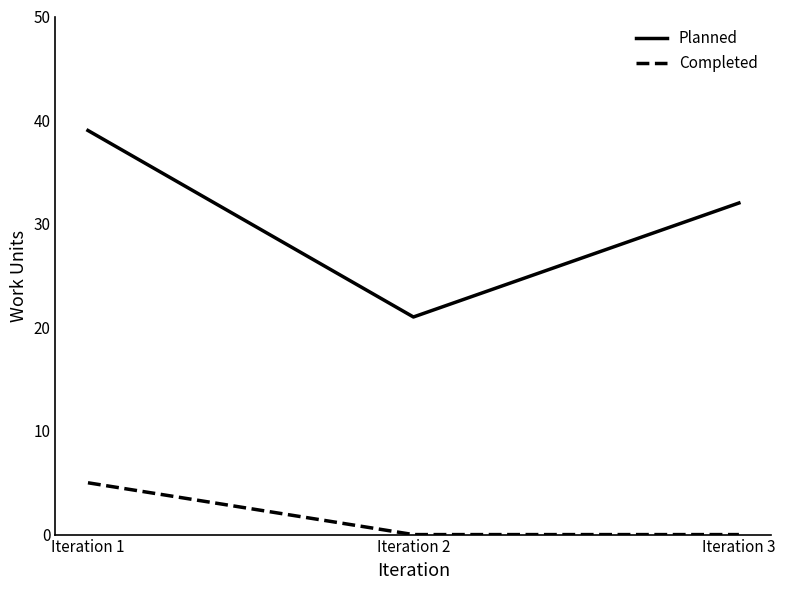

What is the greatest value displayed?

39